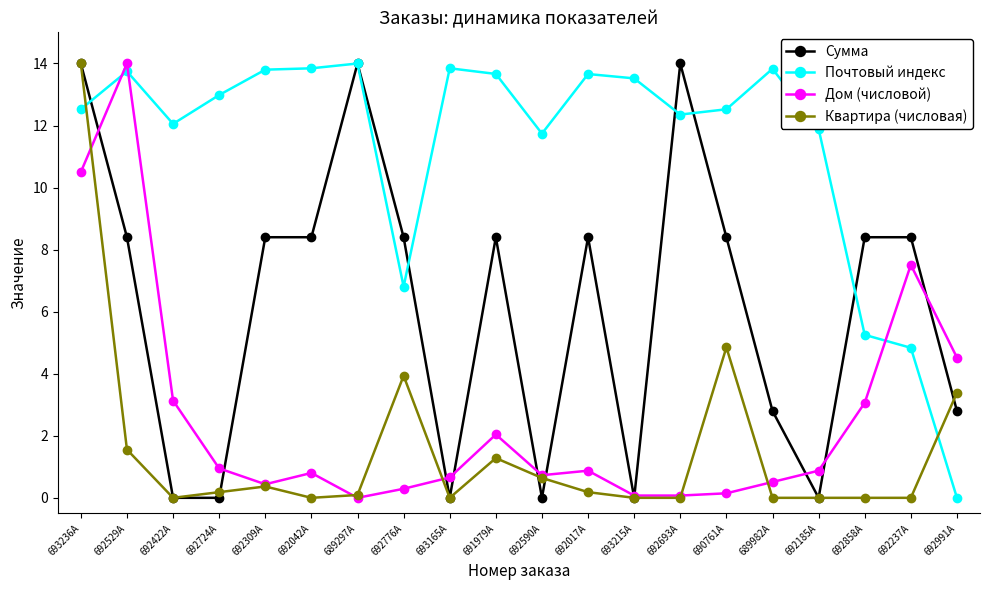

What is the value of the Почтовый индекс point at the 15th from the left?

12.5